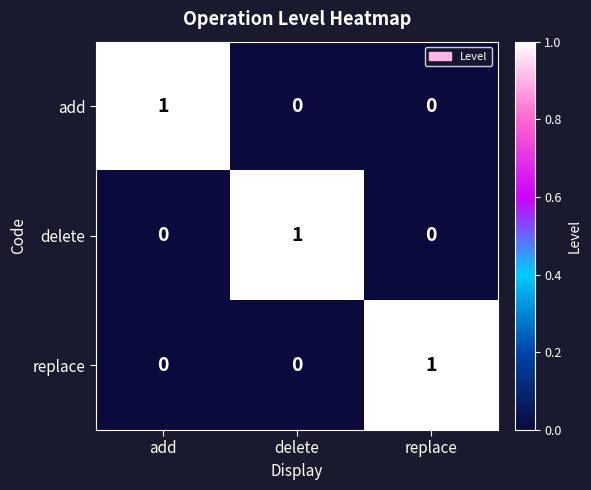

Count the replace values in the range 0 to 1.

3